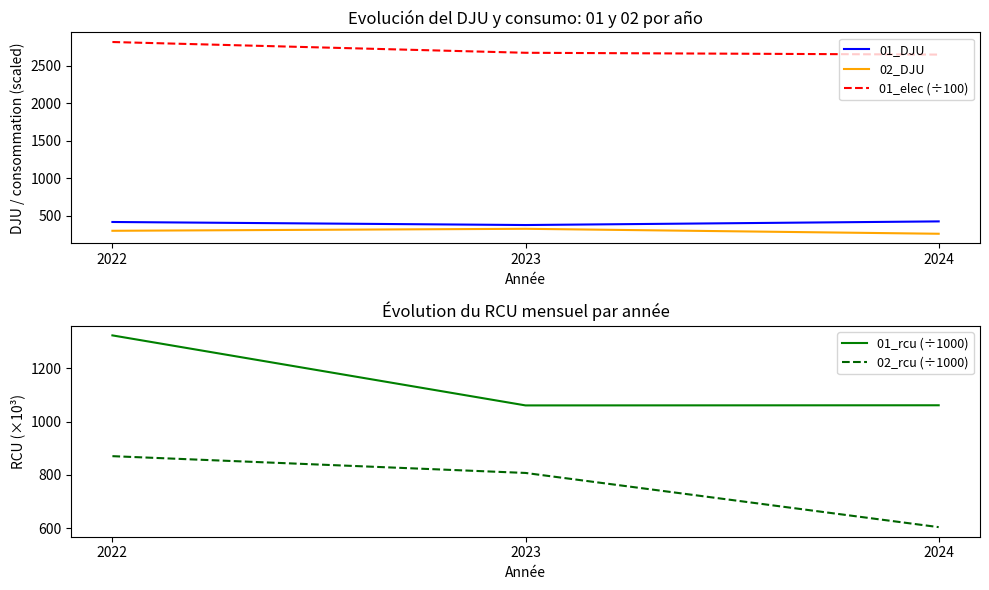

What is the greatest value displayed?

2818.3